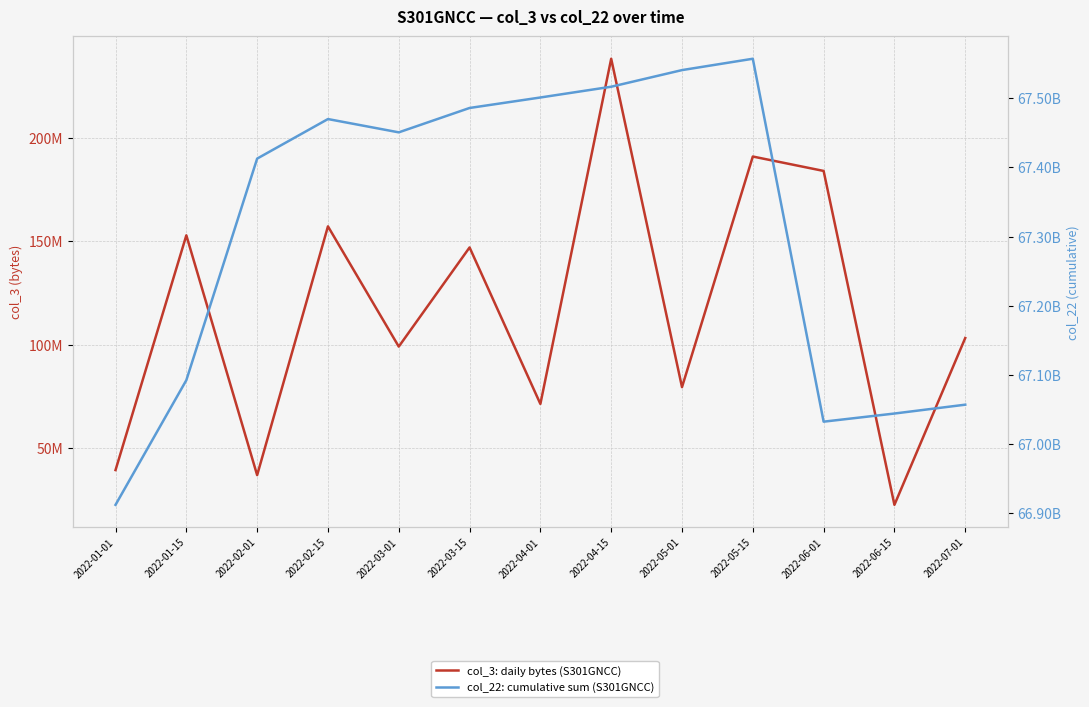

What is the total value across all series at 2022-05-15?

67748235360